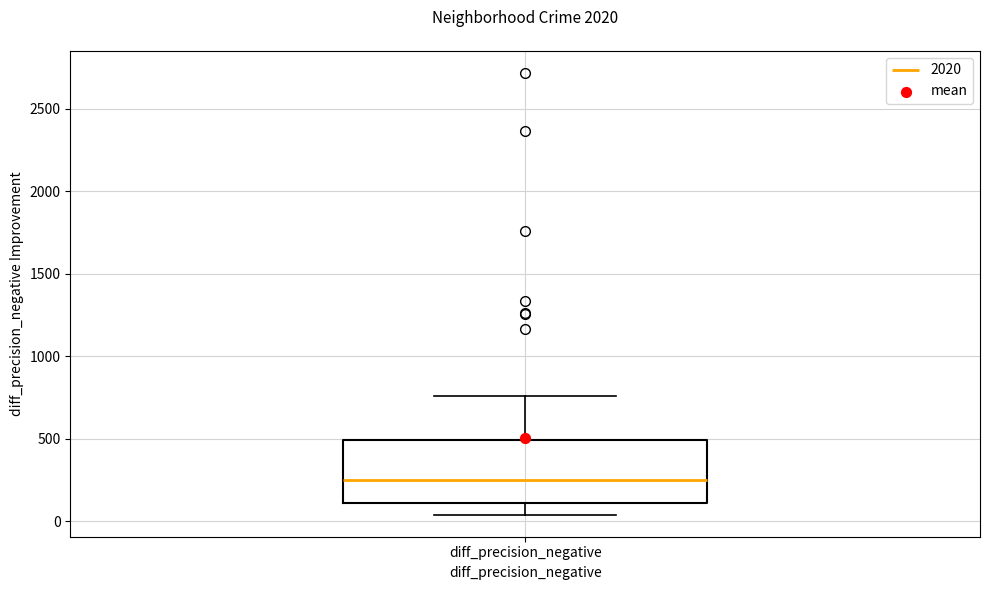

Where is the lower edge of the box for diff_precision_negative on the y-axis? The values are not printed on the chart, so give them approximately, as read against the axis.

100